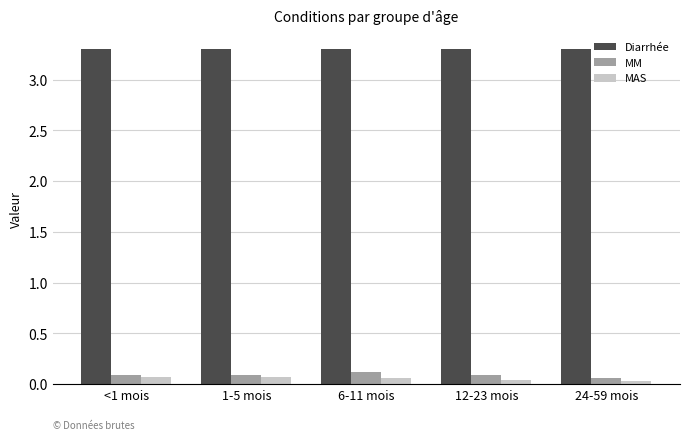

How many categories are shown in the chart?

5